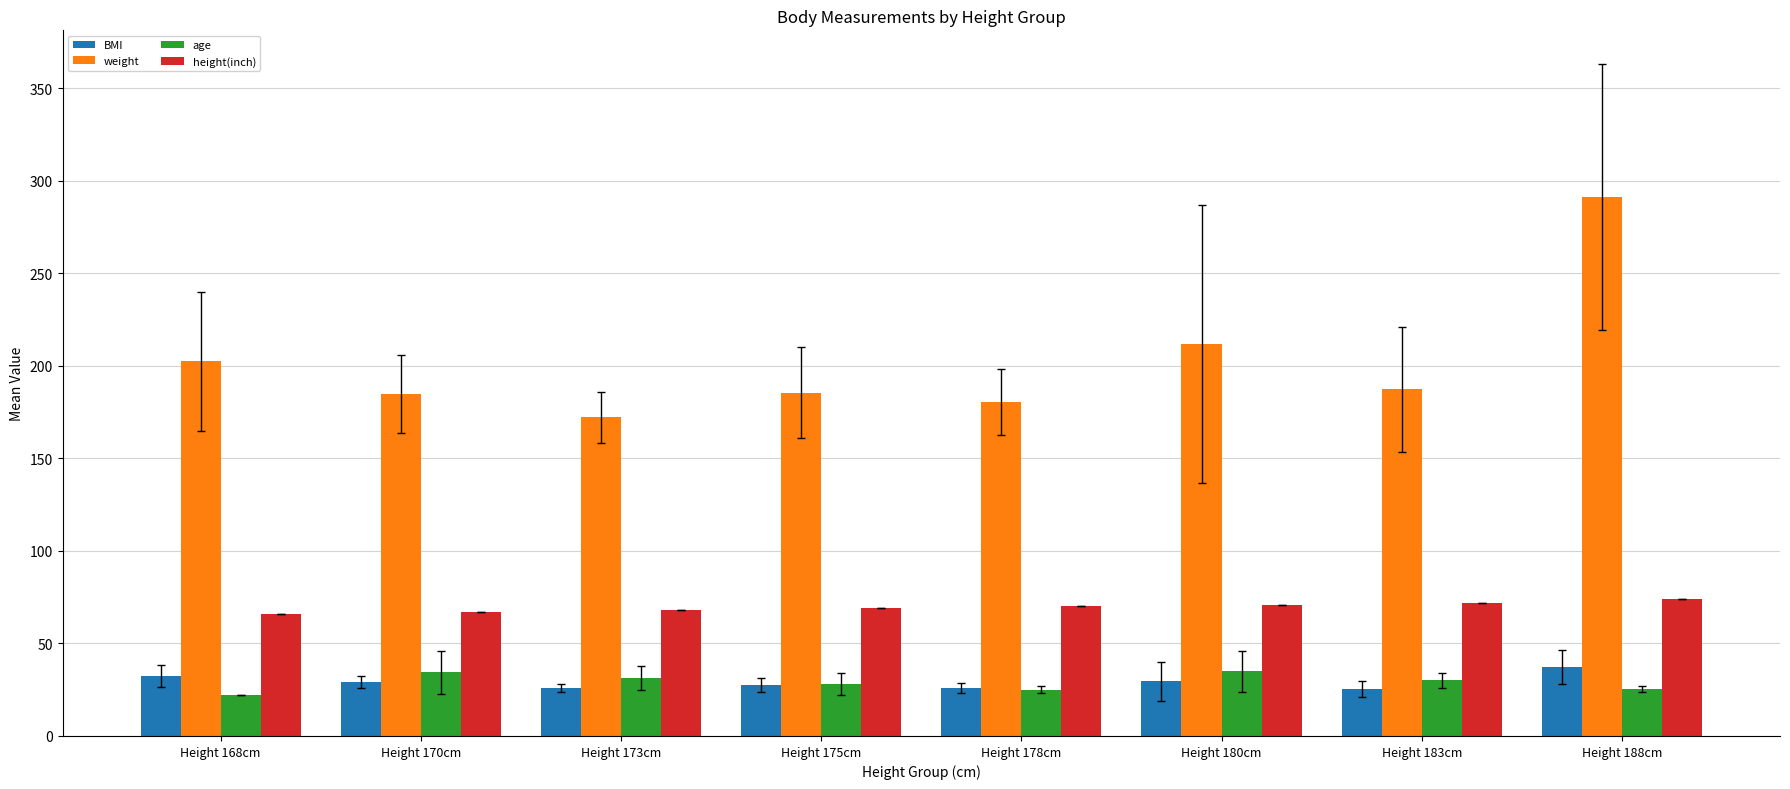

What is the sum of the BMI values at Height 188cm and Height 183cm?

62.7